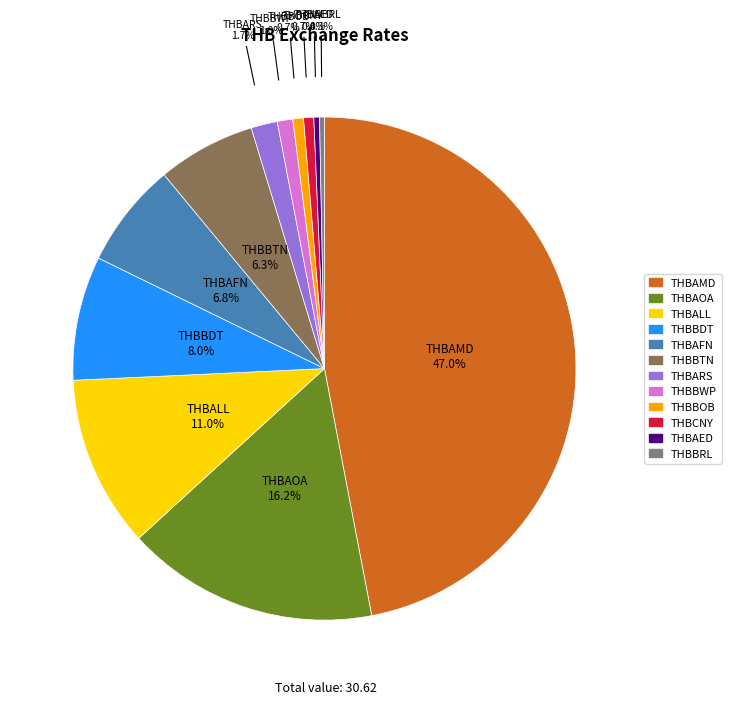

What portion of the pie excludes THBCNY?

99.3%